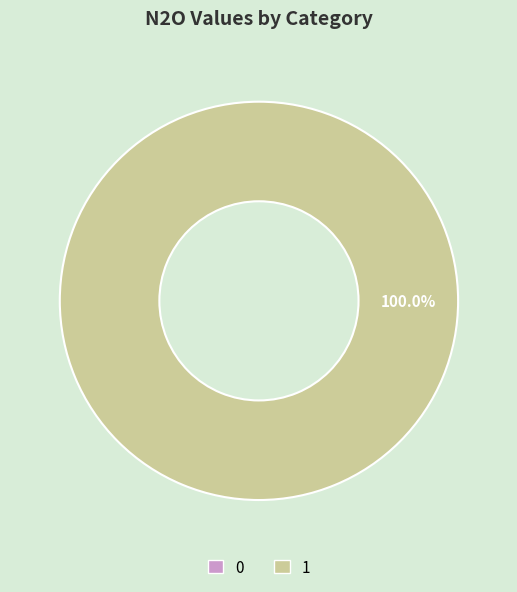

Does 0 account for over 50% of the chart?

No